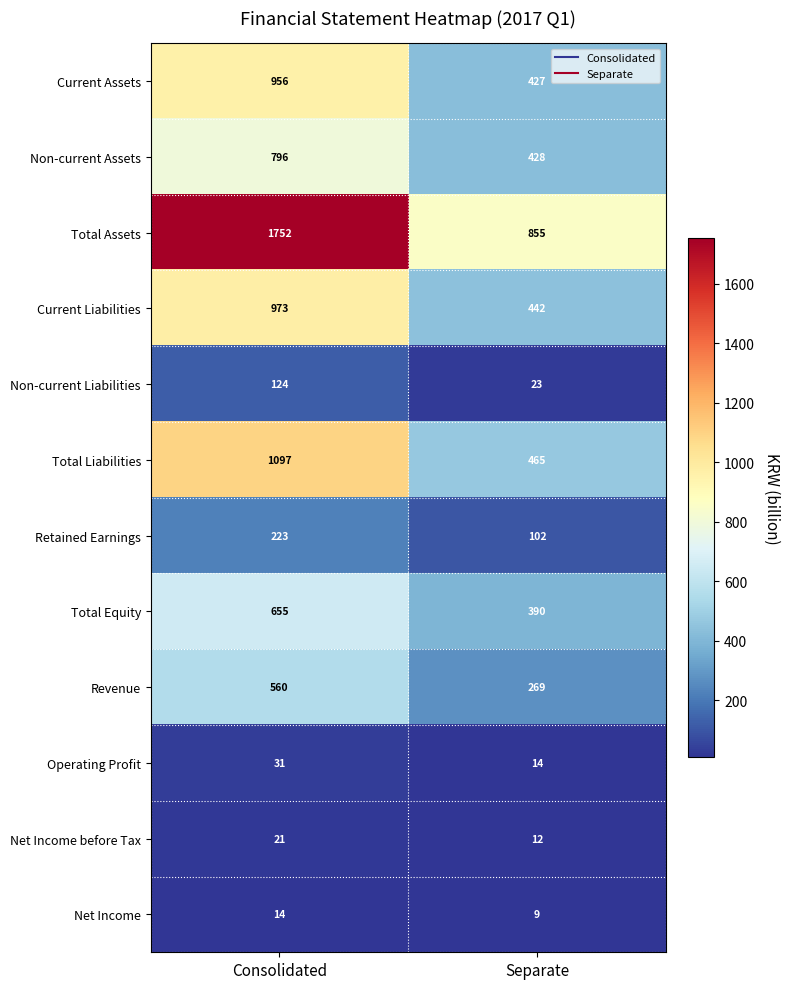

Reading right to left, list all the values displayed in this chart.

Current Assets: Separate=427	Consolidated=956
Non-current Assets: Separate=428	Consolidated=796
Total Assets: Separate=855	Consolidated=1752
Current Liabilities: Separate=442	Consolidated=973
Non-current Liabilities: Separate=23	Consolidated=124
Total Liabilities: Separate=465	Consolidated=1097
Retained Earnings: Separate=102	Consolidated=223
Total Equity: Separate=390	Consolidated=655
Revenue: Separate=269	Consolidated=560
Operating Profit: Separate=14	Consolidated=31
Net Income before Tax: Separate=12	Consolidated=21
Net Income: Separate=9	Consolidated=14